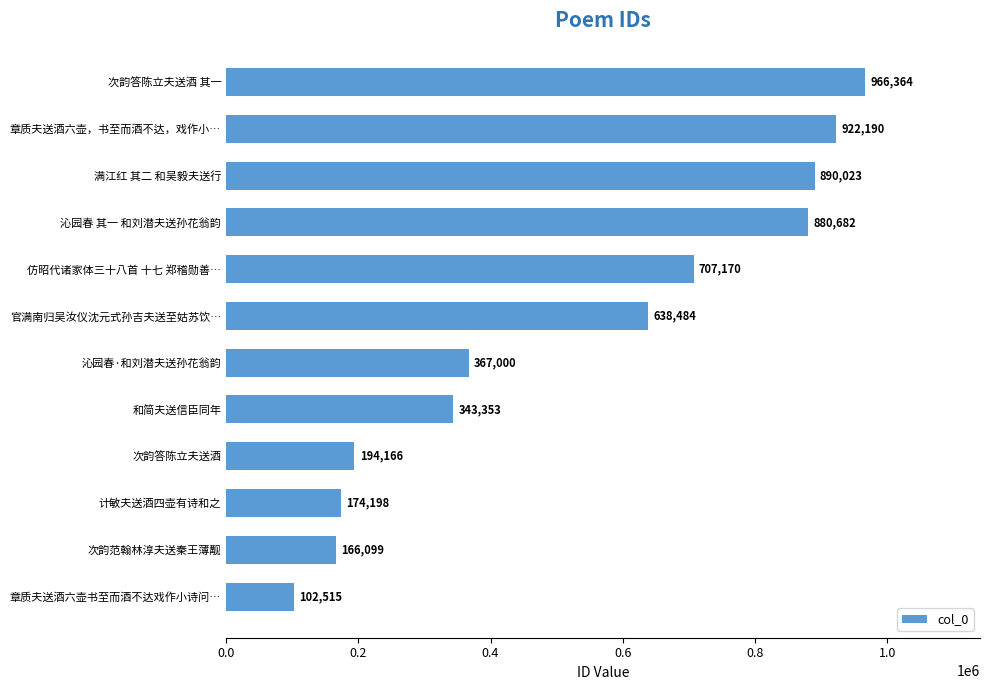

Reading bottom to top, what are all the values shown in this chart?

章质夫送酒六壶书至而酒不达戏作小诗问…=102515	次韵范翰林淳夫送秦王薄觏=166099	计敏夫送酒四壶有诗和之=174198	次韵答陈立夫送酒=194166	和简夫送信臣同年=343353	沁园春·和刘潜夫送孙花翁韵=367000	官满南归吴汝仪沈元式孙吉夫送至姑苏饮…=638484	仿昭代诸家体三十八首 十七 郑稽勋善…=707170	沁园春 其一 和刘潜夫送孙花翁韵=880682	满江红 其二 和吴毅夫送行=890023	章质夫送酒六壶，书至而酒不达，戏作小…=922190	次韵答陈立夫送酒 其一=966364